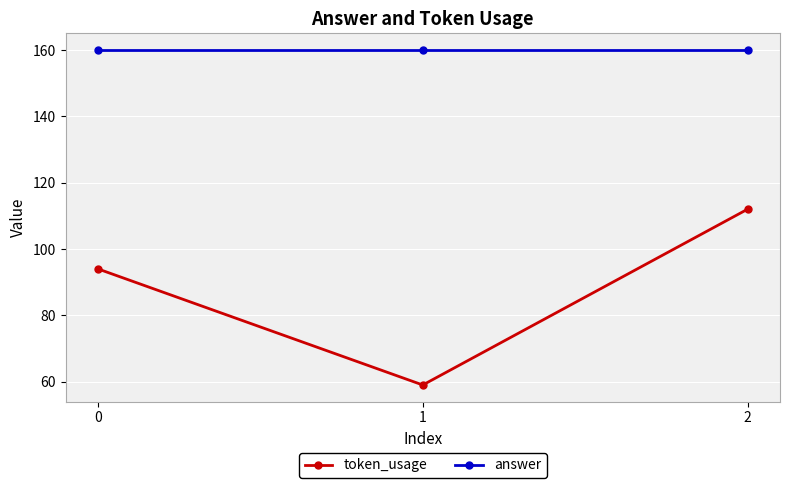

At which category does the chart reach its minimum across all series?

1